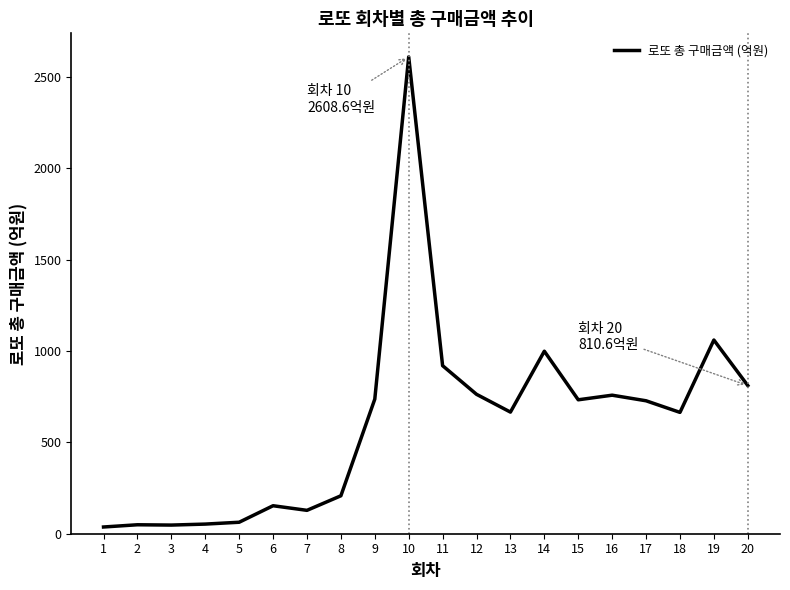

What is the maximum value shown in the chart?

2608.6